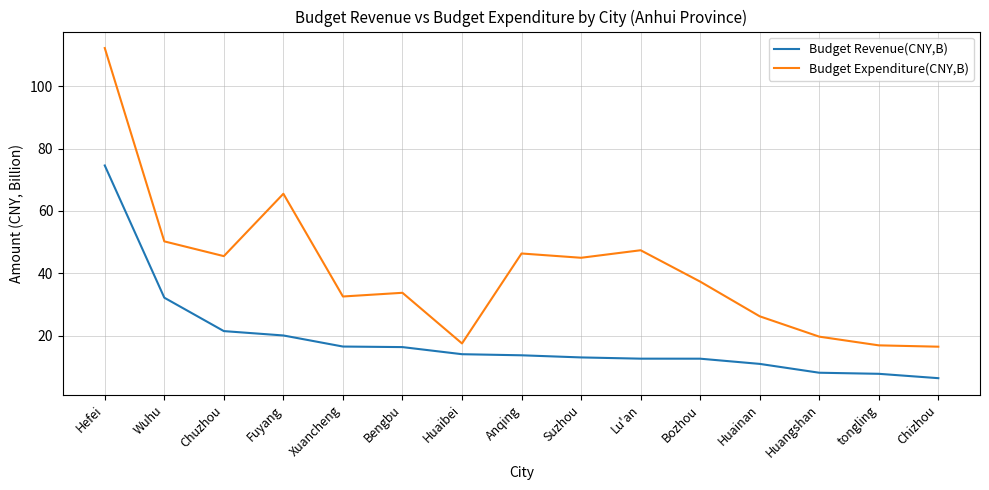

Count the number of categories in the chart.

15